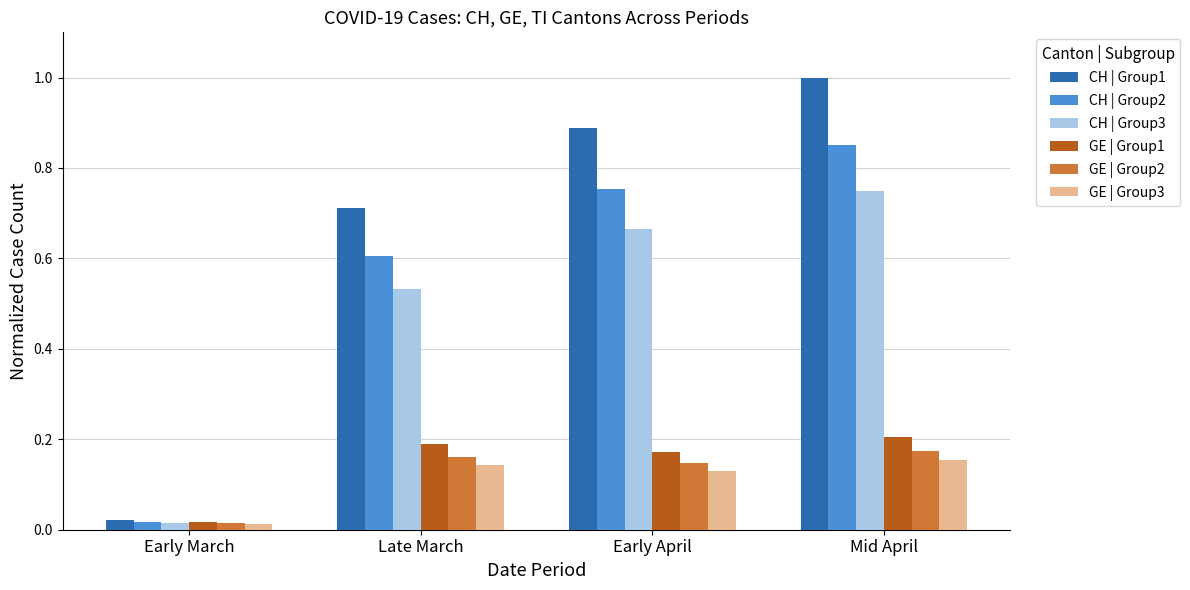

Which series has the largest total across all categories?

CH | Group1